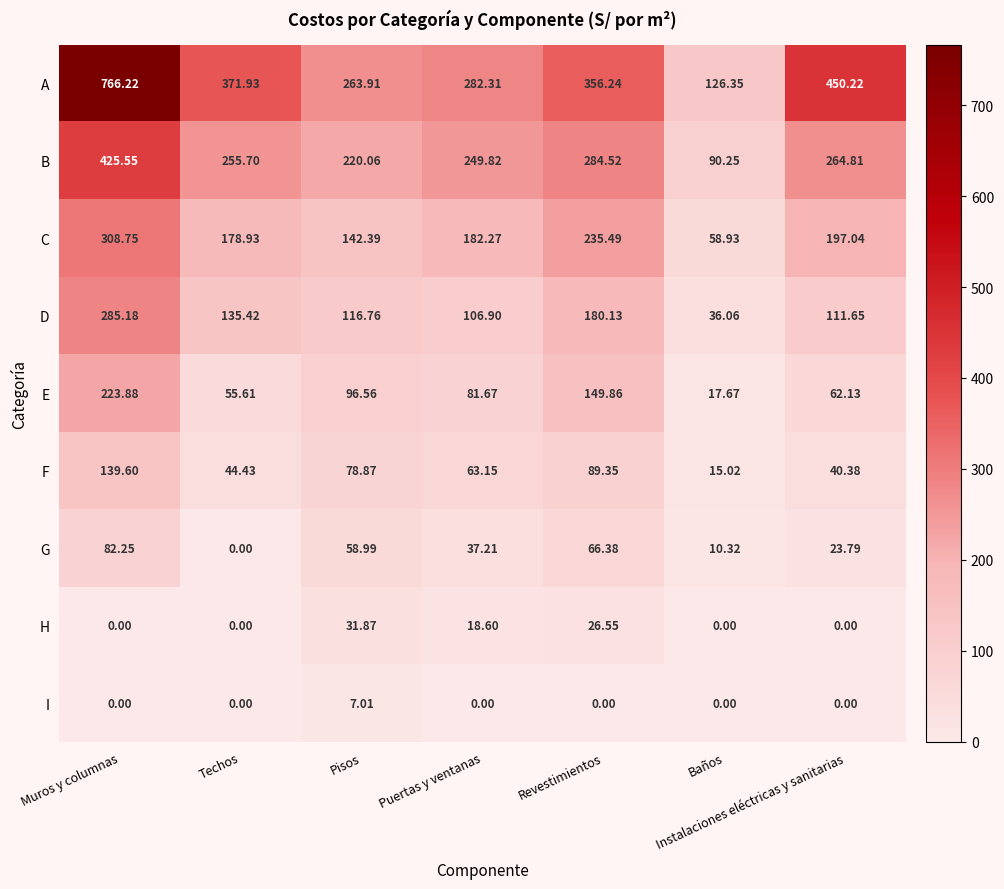

At which label is B closest to 257?

Techos